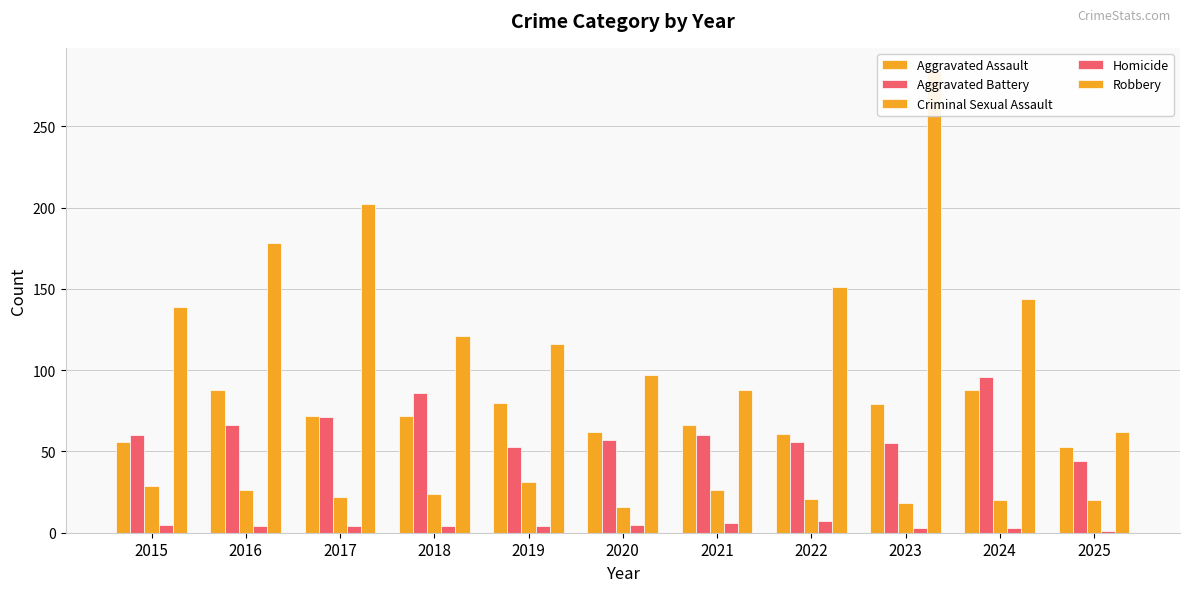

Is the value of Aggravated Battery at 2020 greater than the value of Homicide at 2016?

Yes